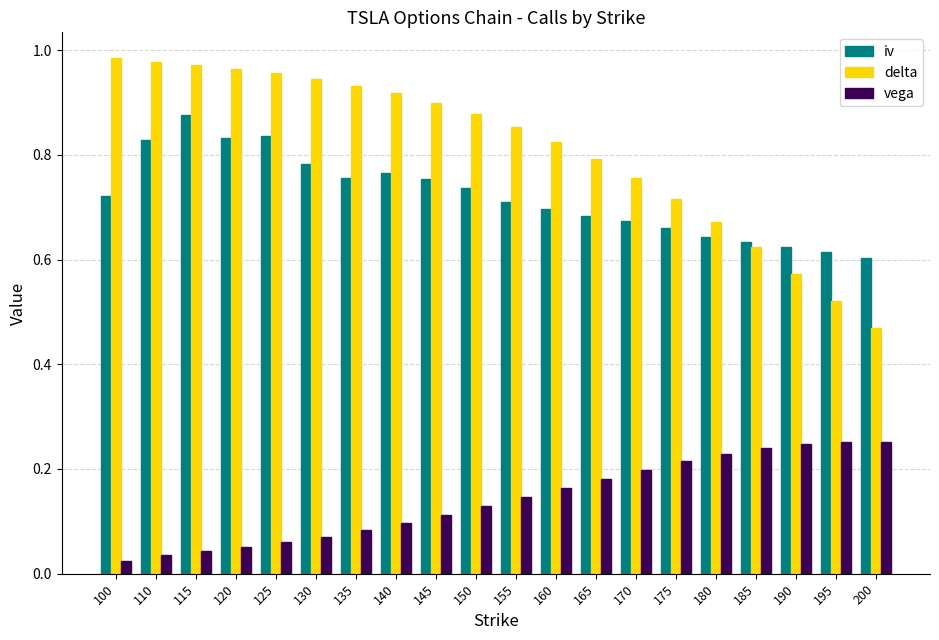

Rank the series at 115 from lowest to highest value.

vega, iv, delta